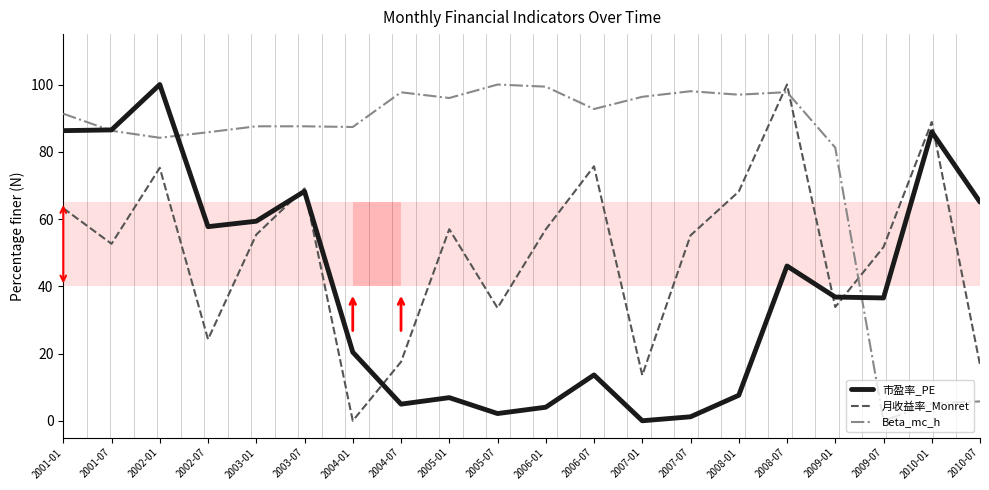

Rank the series at 2004-07 from highest to lowest value.

Beta_mc_h, 月收益率_Monret, 市盈率_PE